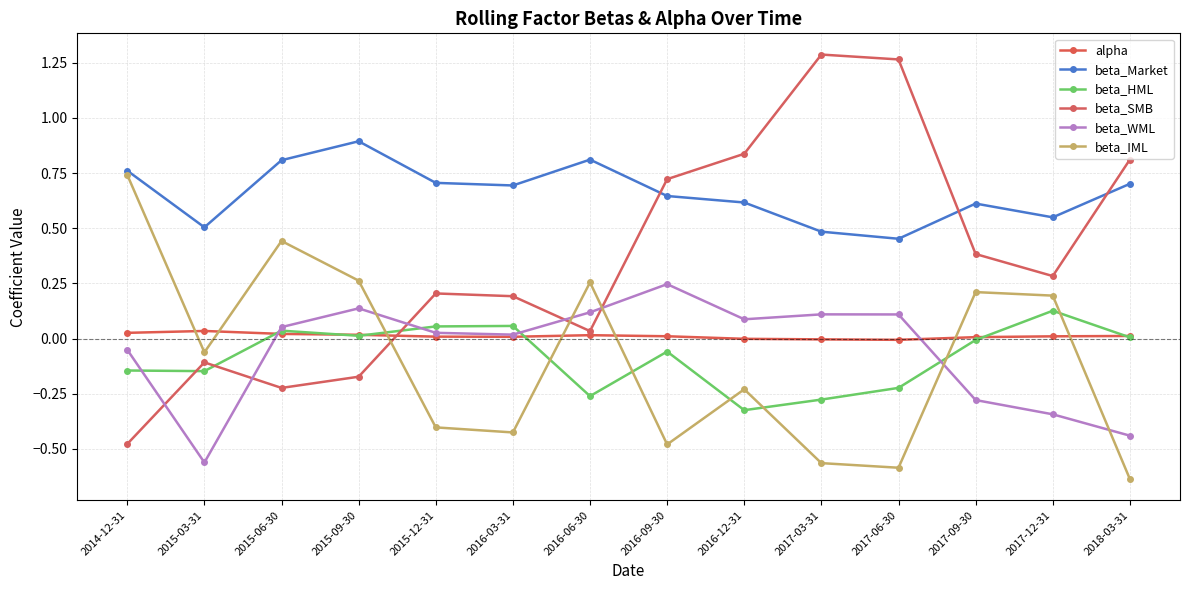

What is the sum of all beta_HML values?

-1.2